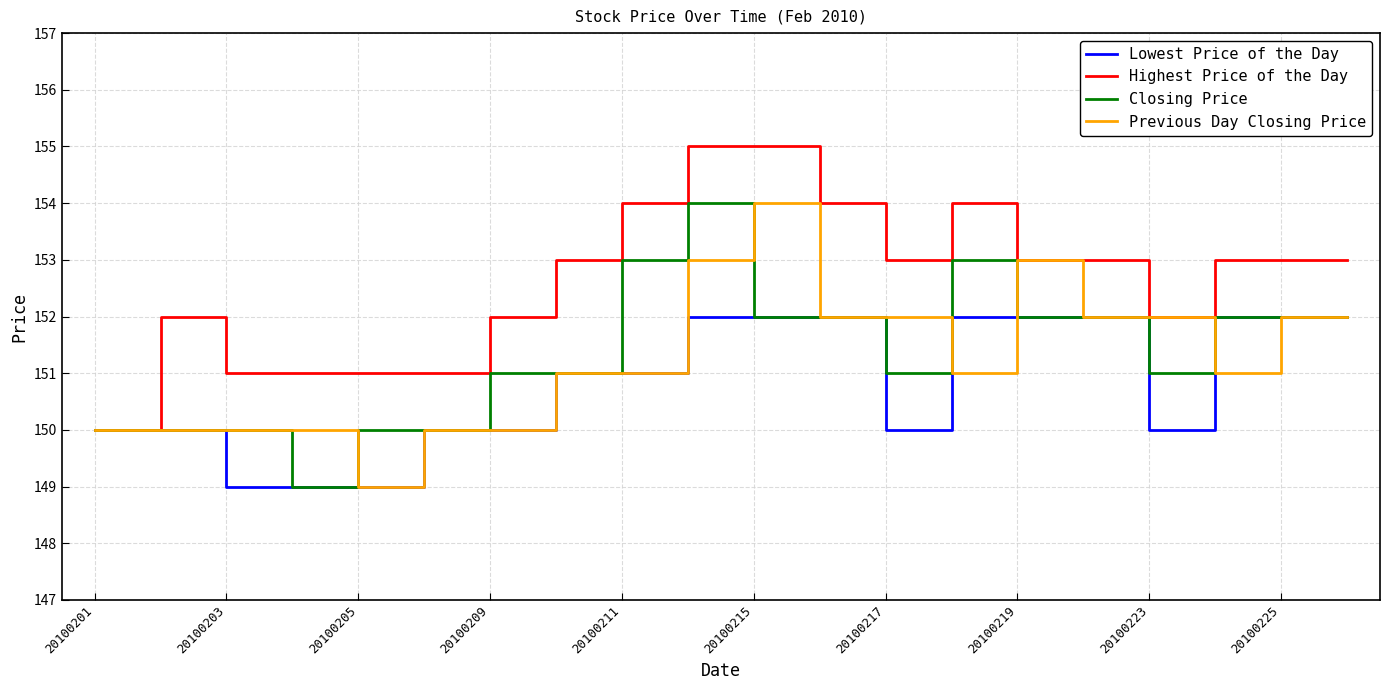

What is the smallest value displayed?

149